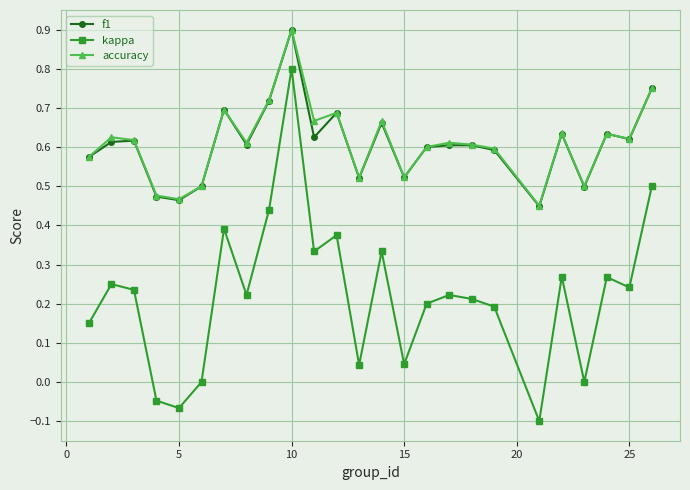

How many lines are shown in the chart?

3